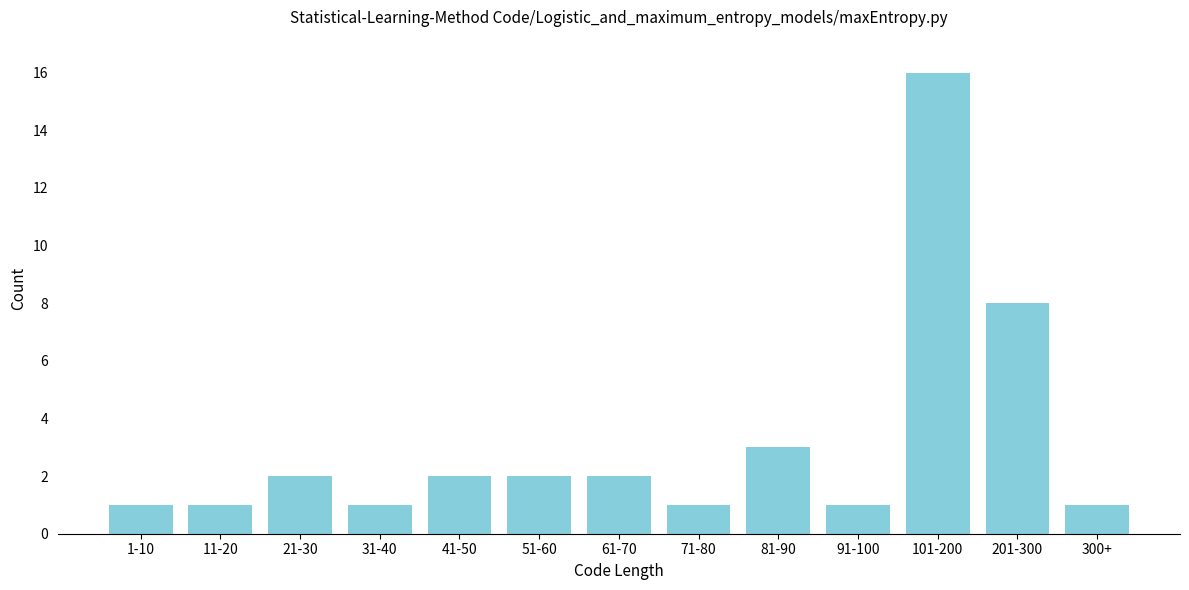

Reading left to right, extract all data points from this chart.

1	1	2	1	2	2	2	1	3	1	16	8	1